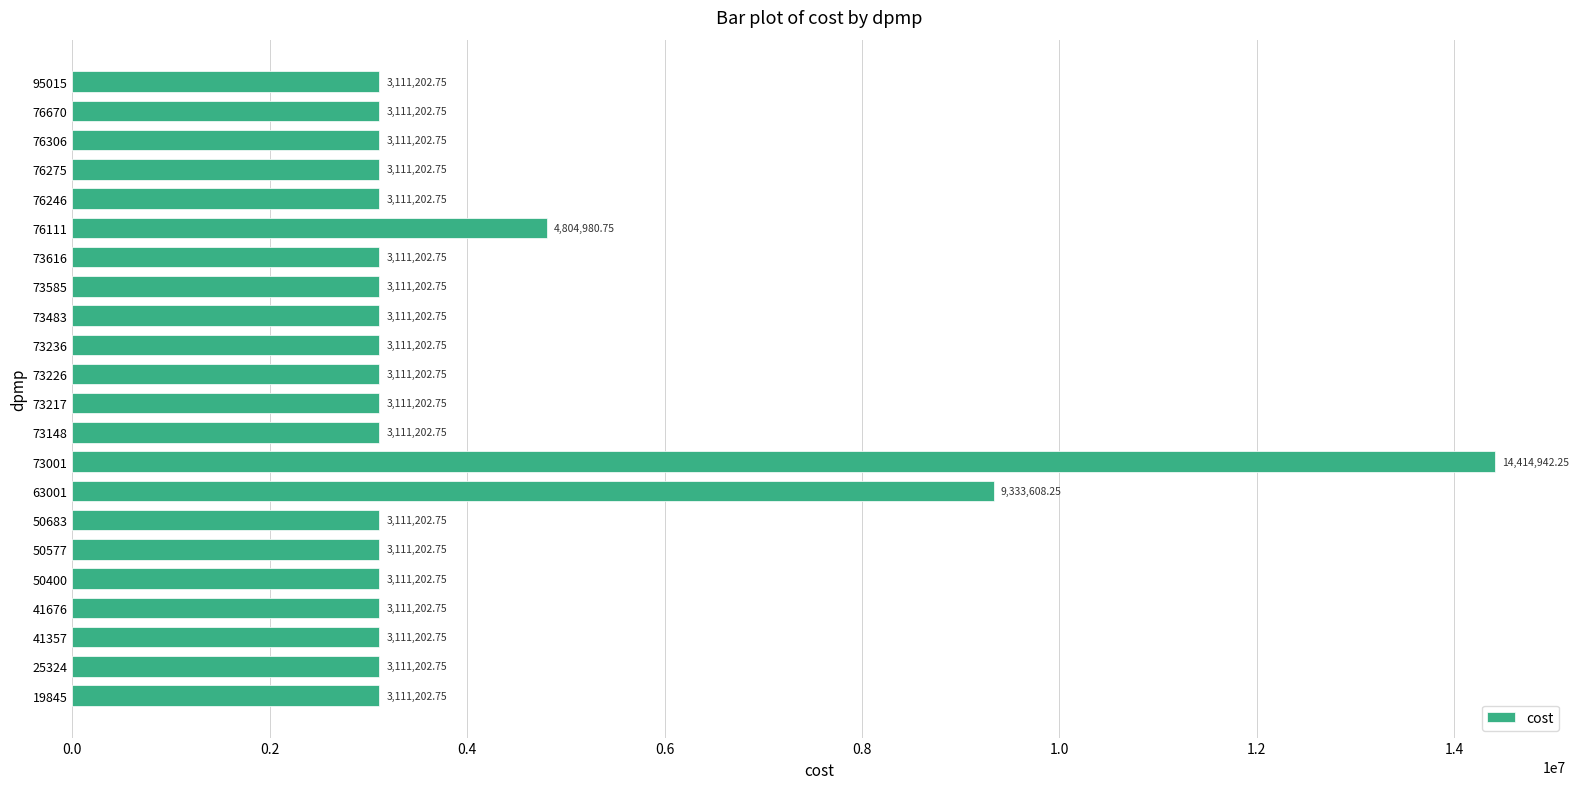

Which has a higher value, 95015 or 73001?

73001